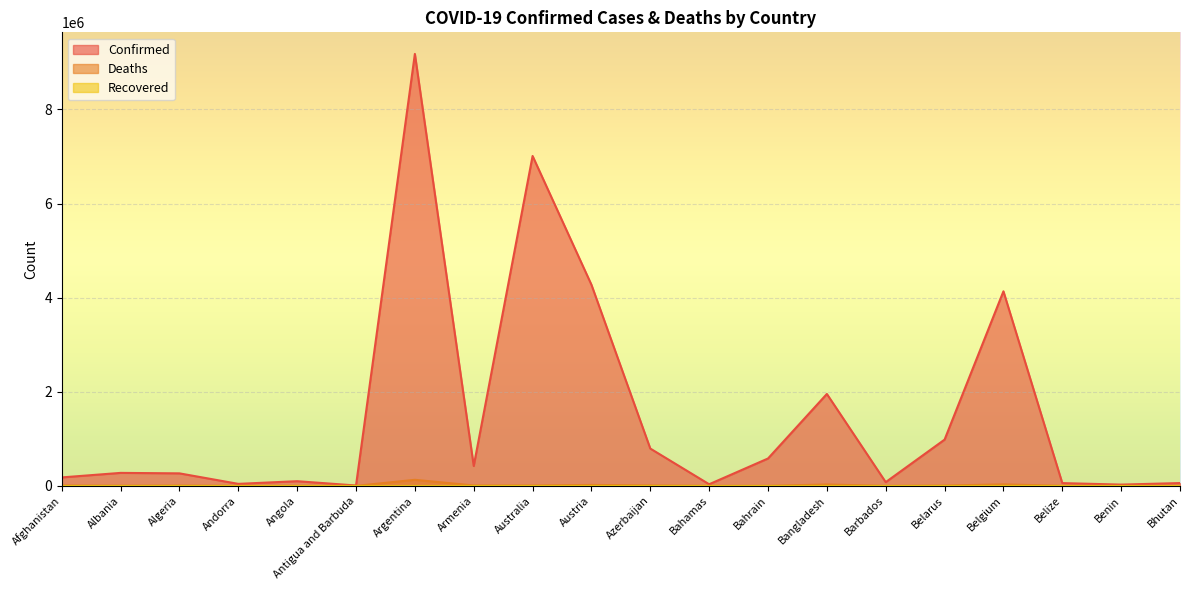

At which category is the sum across all series the highest?

Argentina